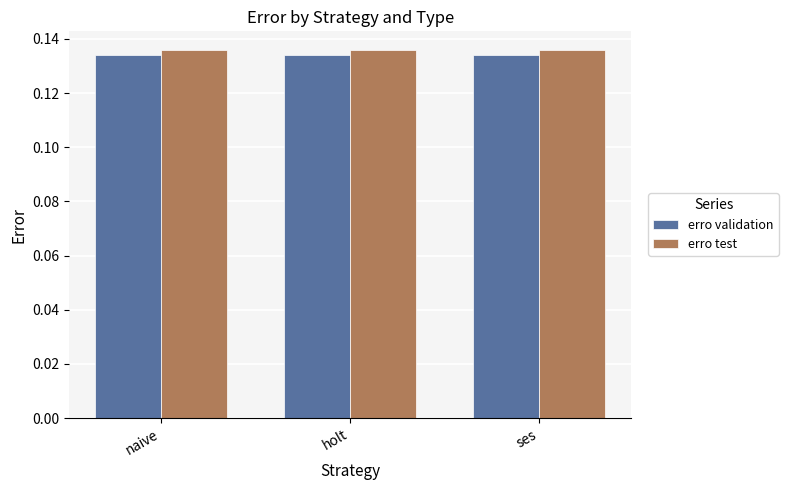

Is it true that erro test equals 0.2 at ses?

False